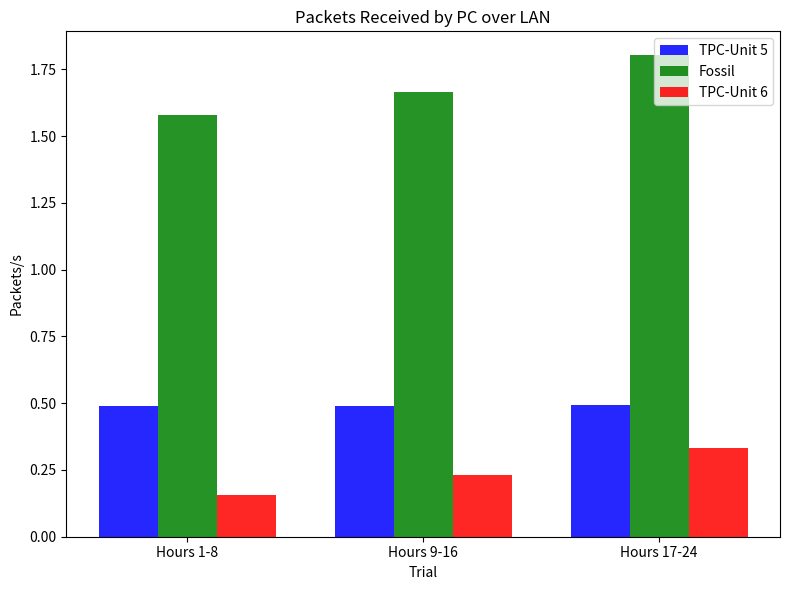

Rank the series by their average value, from highest to lowest.

Fossil, TPC-Unit 5, TPC-Unit 6